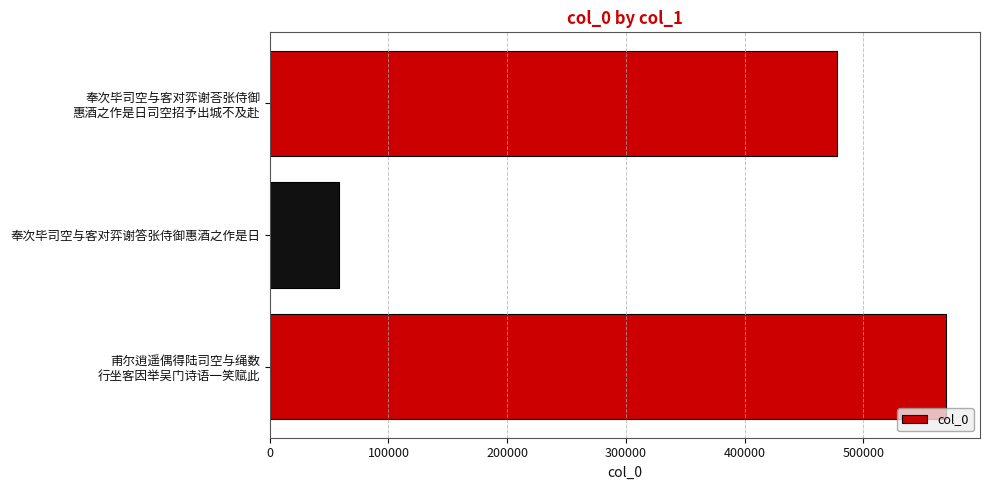

What is the average value?

368685